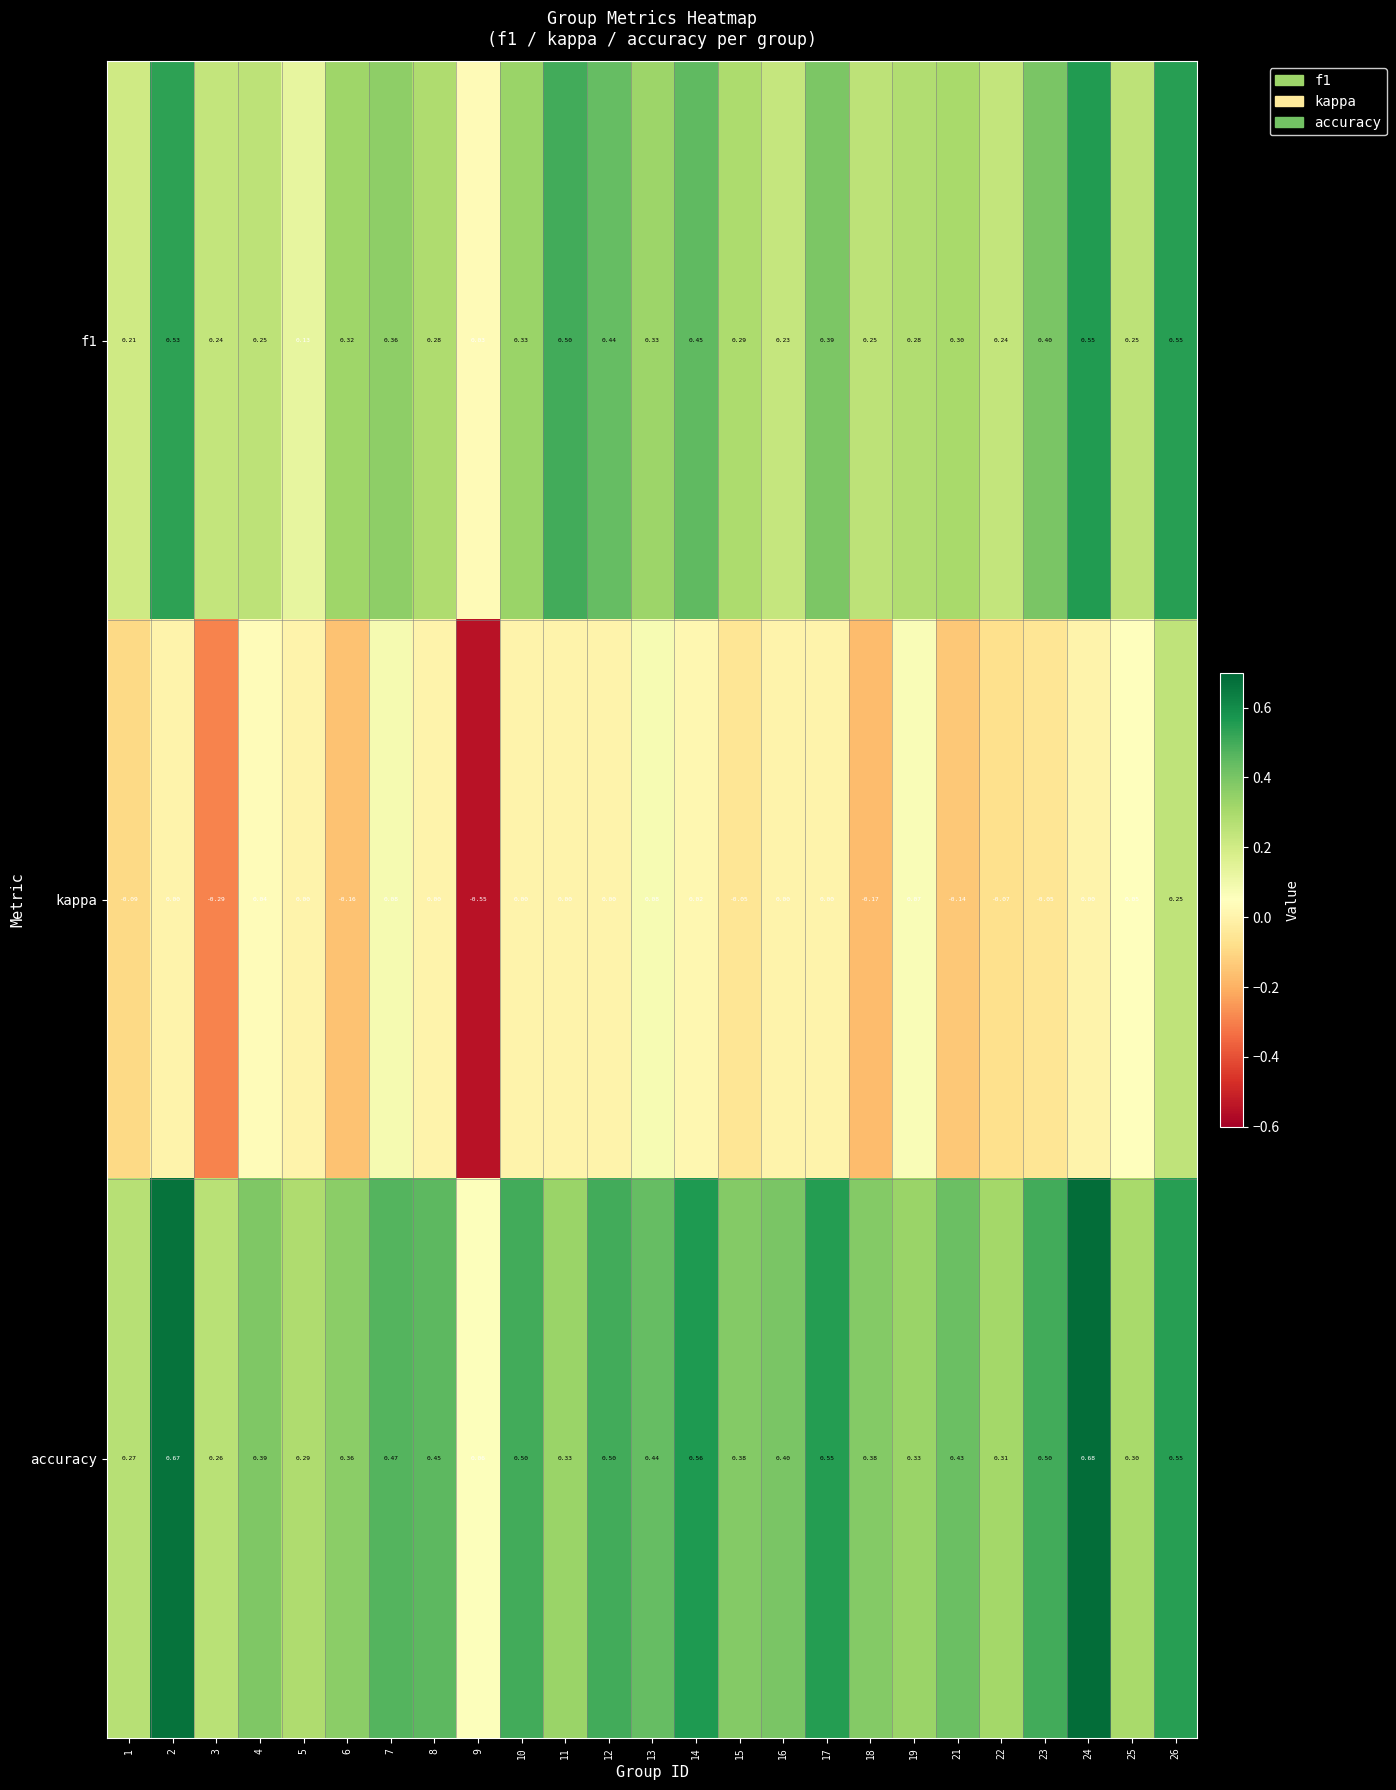

Which series has the largest total across all categories?

accuracy